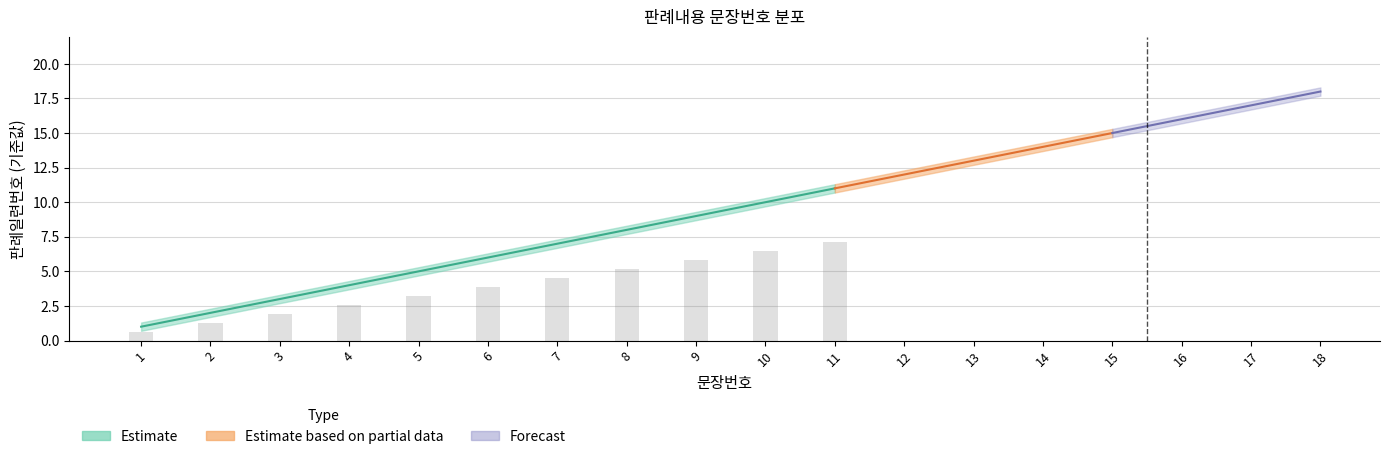

How many data points in Estimate_lower are less than 9?

9